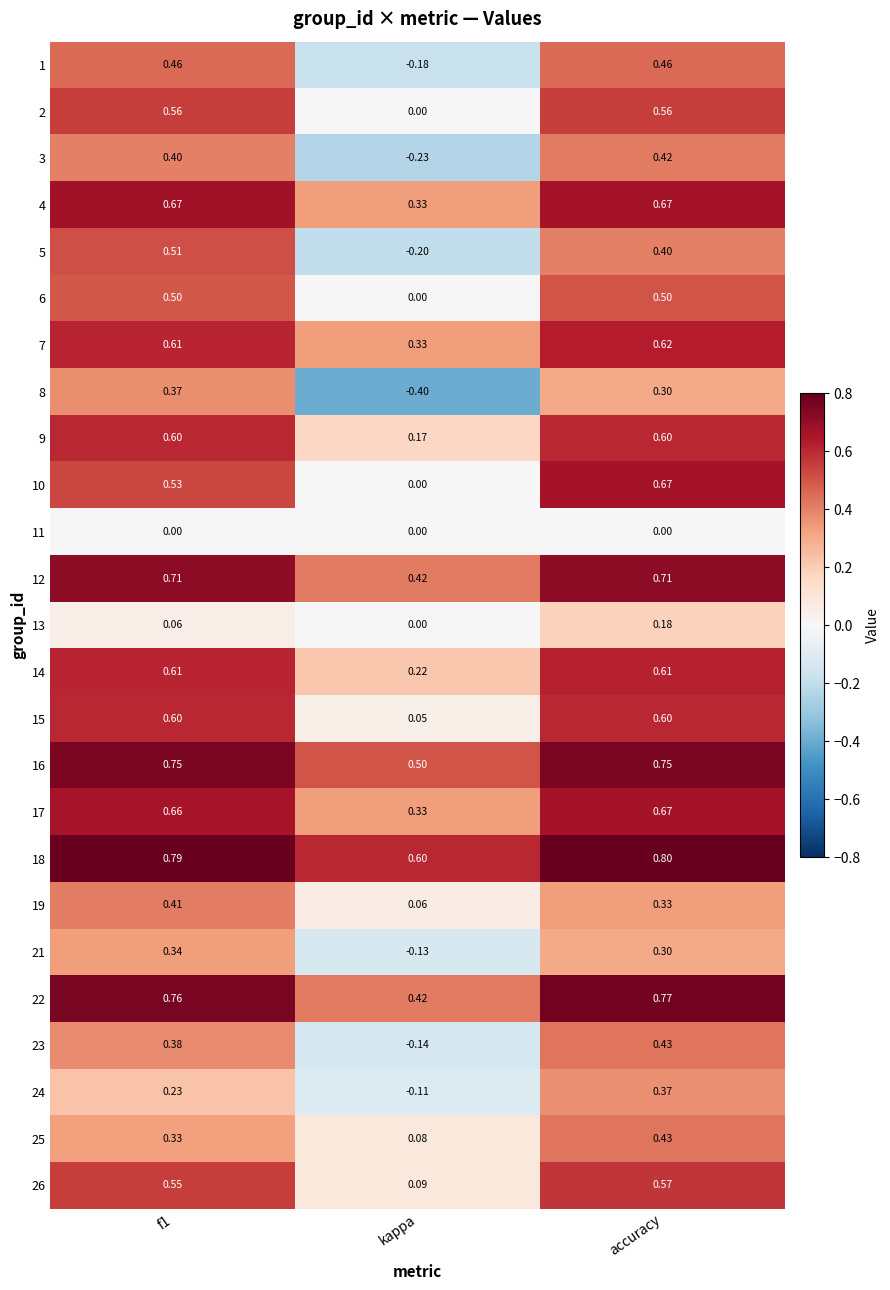

At which category is the sum across all series the highest?

accuracy